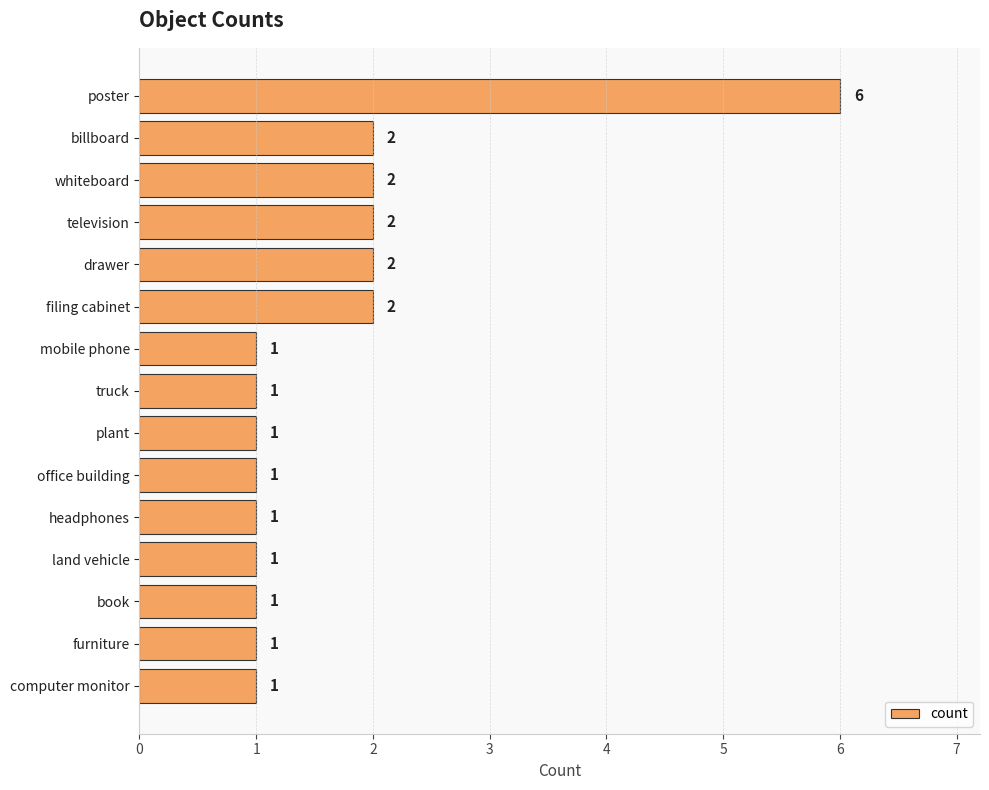

What is the maximum value shown in the chart?

6